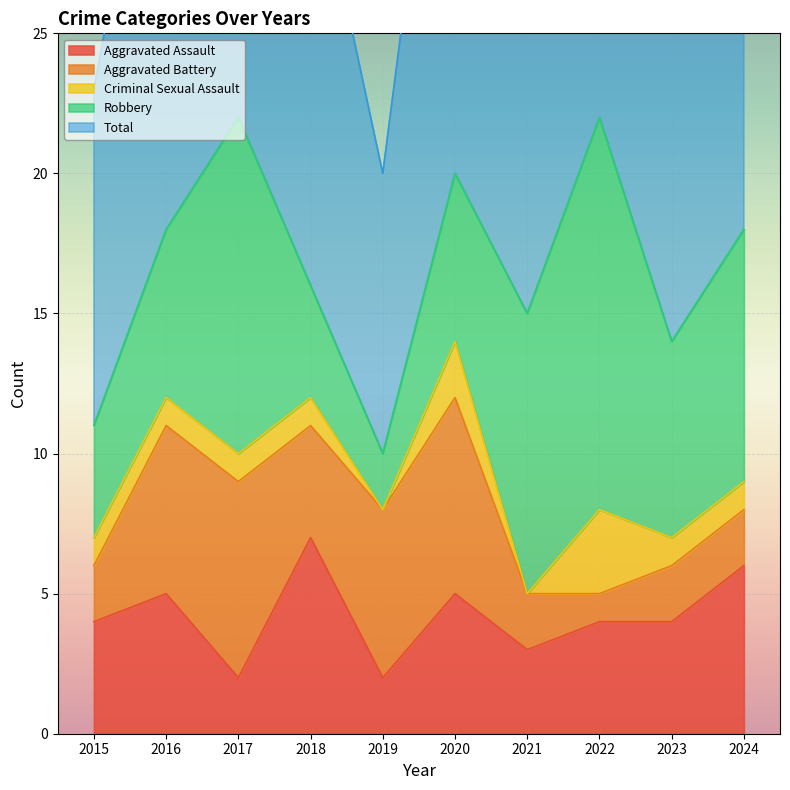

True or false: Aggravated Assault and Robbery cross at least once.

True